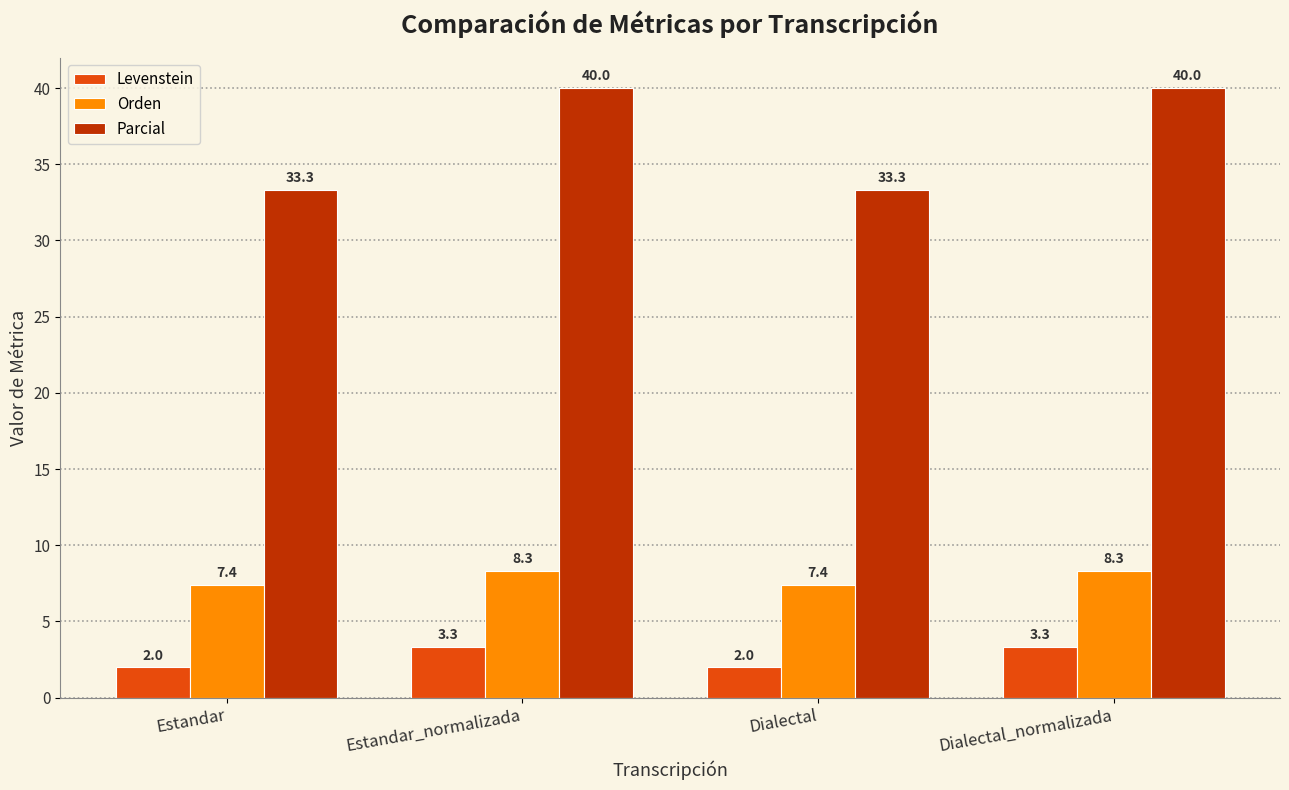

List the series in order of their overall mean, lowest first.

Levenstein, Orden, Parcial